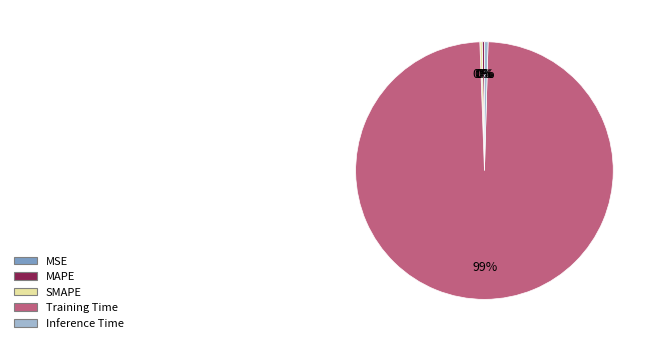

Is there a majority slice in this chart?

Yes